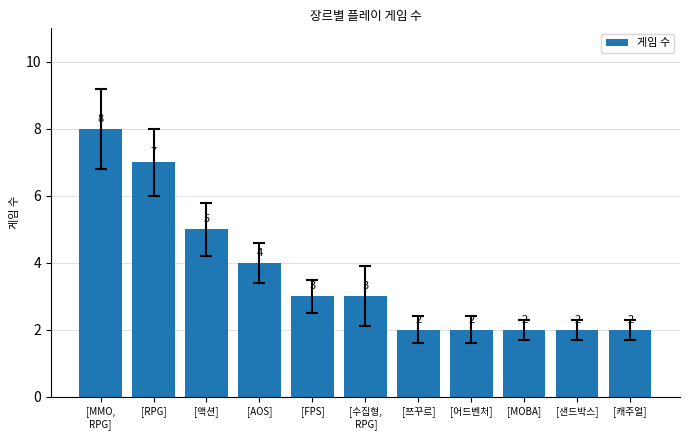

What is the change in value from [RPG] to [어드벤처]?

-5